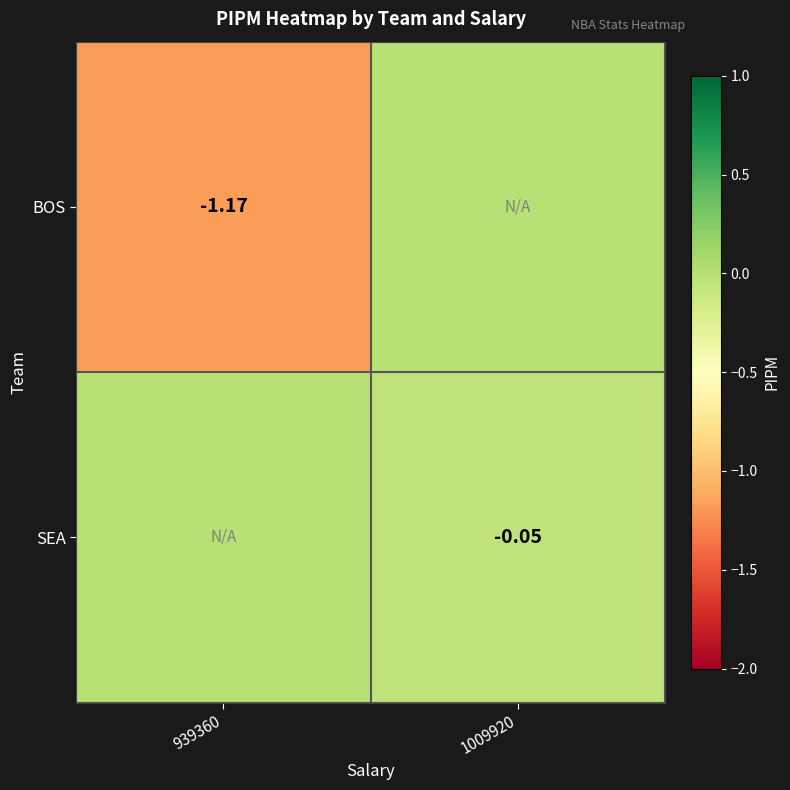

Which series has the largest total across all categories?

SEA